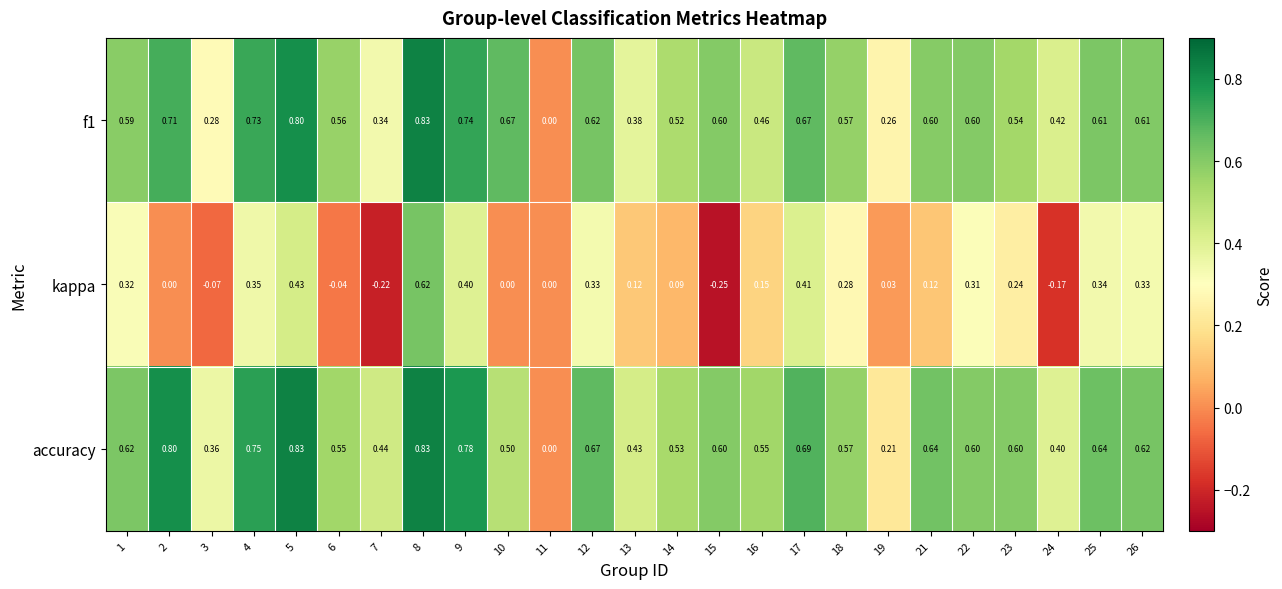

Which series has the widest spread of values?

kappa